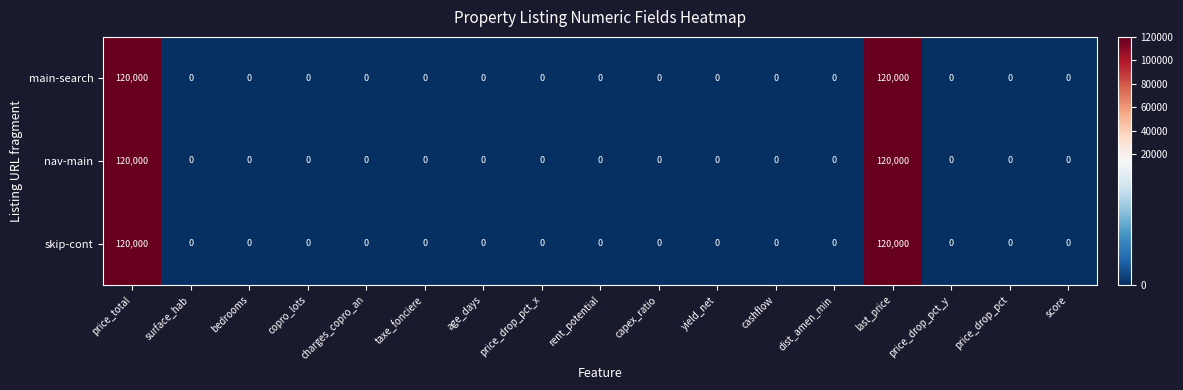

What is the difference between the maximum and minimum values in the nav-main series?

120000